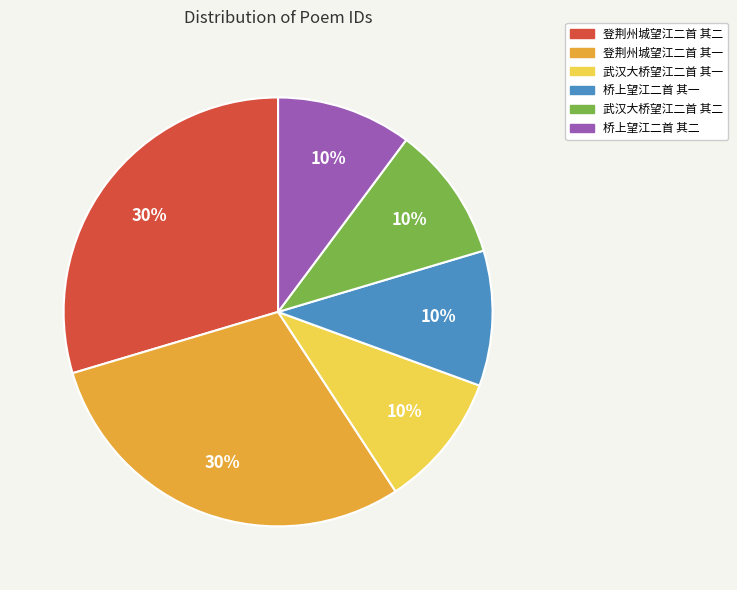

How many slices are in this pie chart?

6